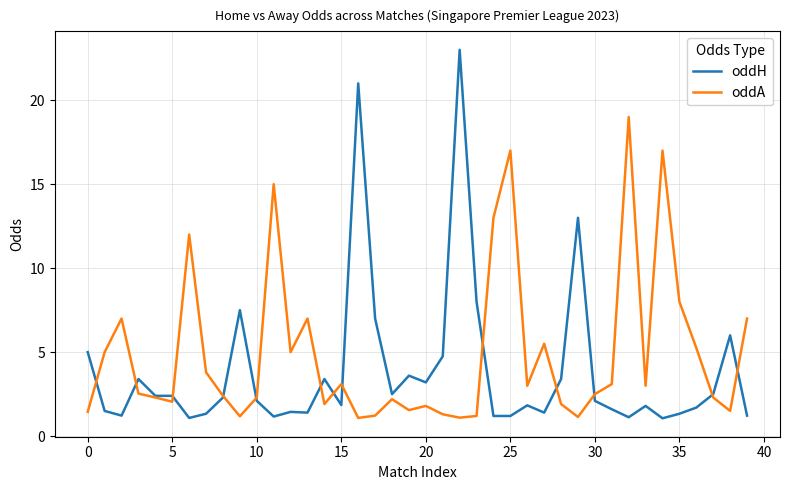

What is the maximum value shown in the chart?

23.0